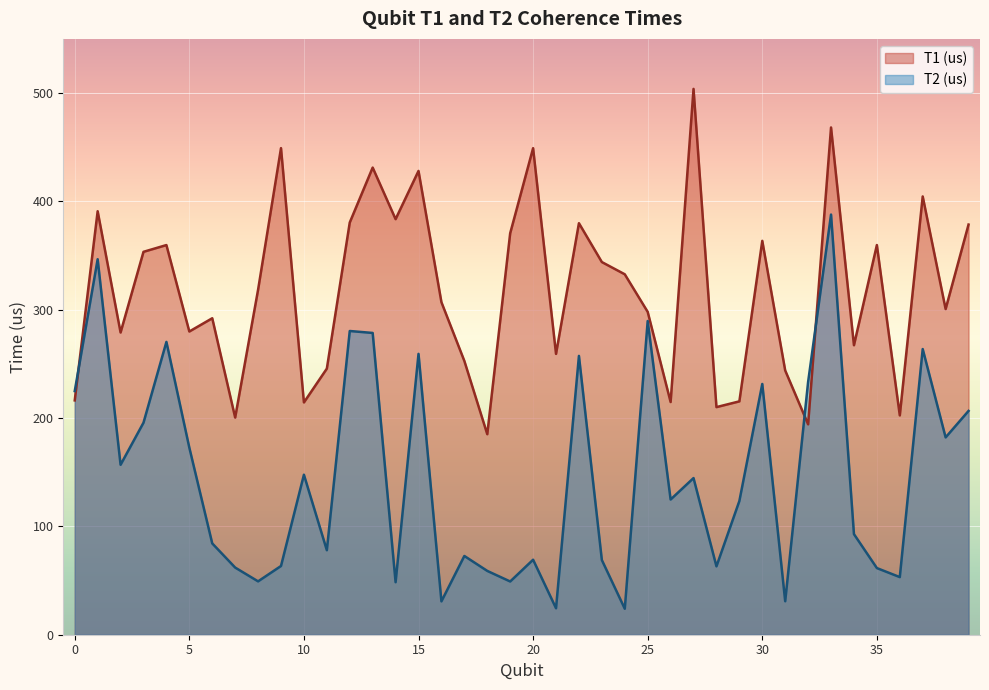

List the labels in order of T1 (us) value, largest first.

27, 33, 9, 20, 13, 15, 37, 1, 14, 12, 22, 39, 19, 30, 35, 4, 3, 23, 24, 8, 16, 38, 25, 6, 5, 2, 34, 21, 17, 11, 31, 0, 29, 26, 10, 28, 36, 7, 32, 18